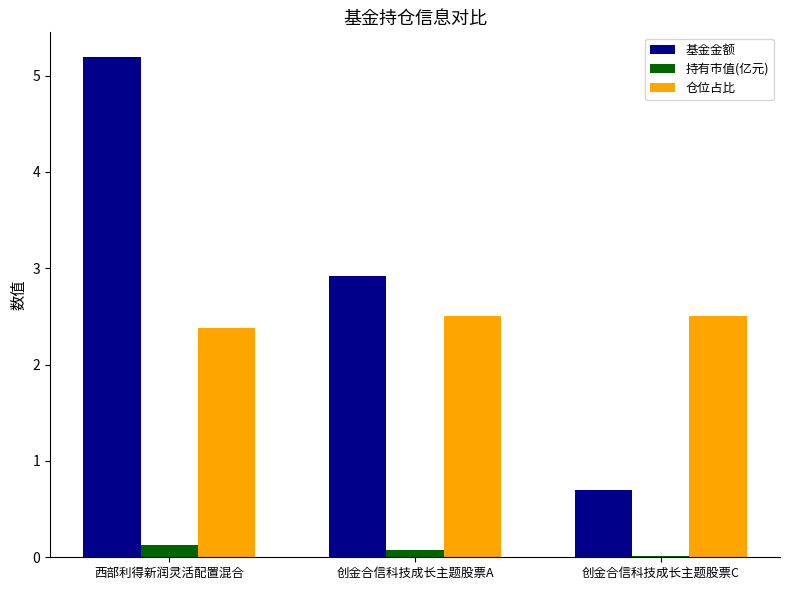

What is the sum of all 持有市值(亿元) values?

0.2